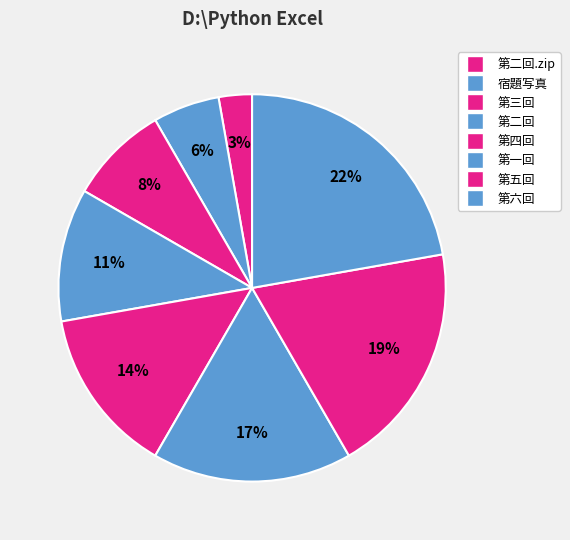

What percentage is the 第二回 slice, to the nearest percent?

11%